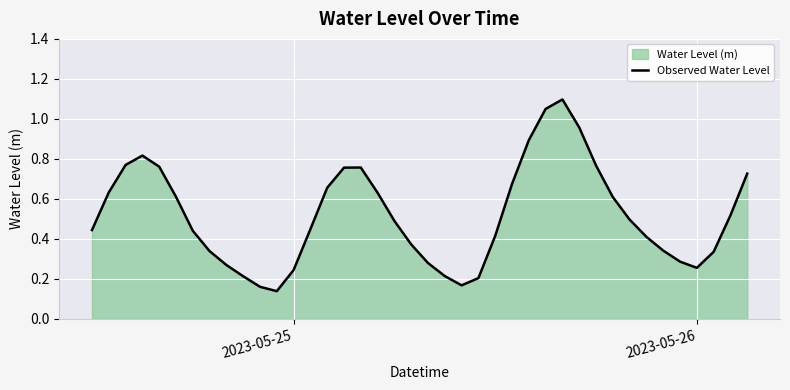

What is the maximum value shown in the chart?

1.1